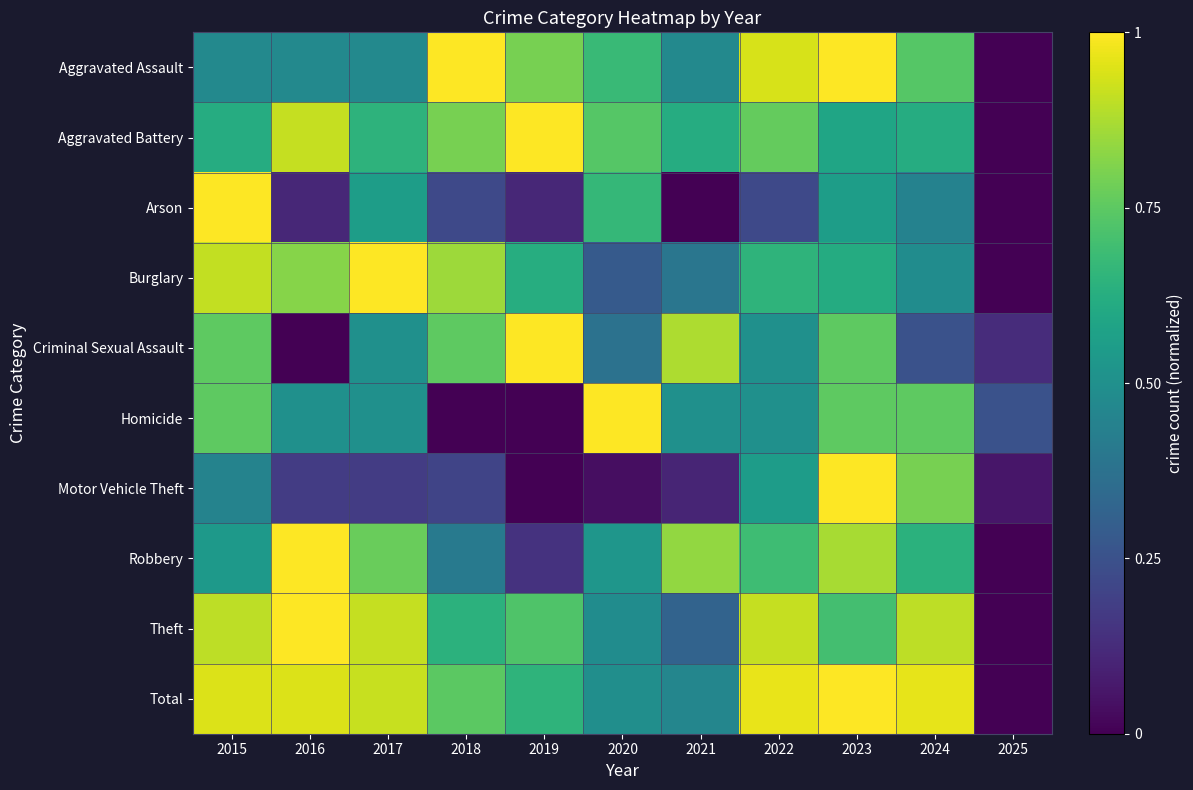

How many categories are shown in the chart?

11